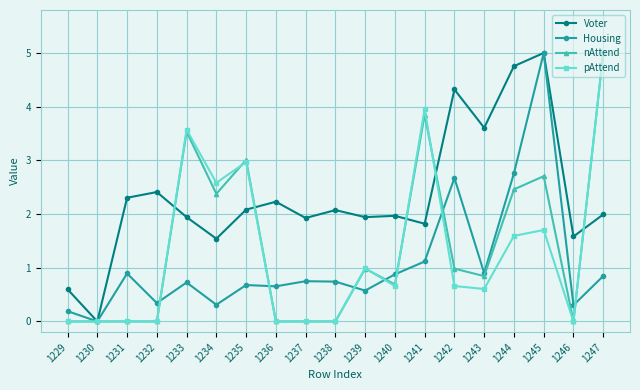

After their last crossing, which series has the higher values: Housing or nAttend?

nAttend